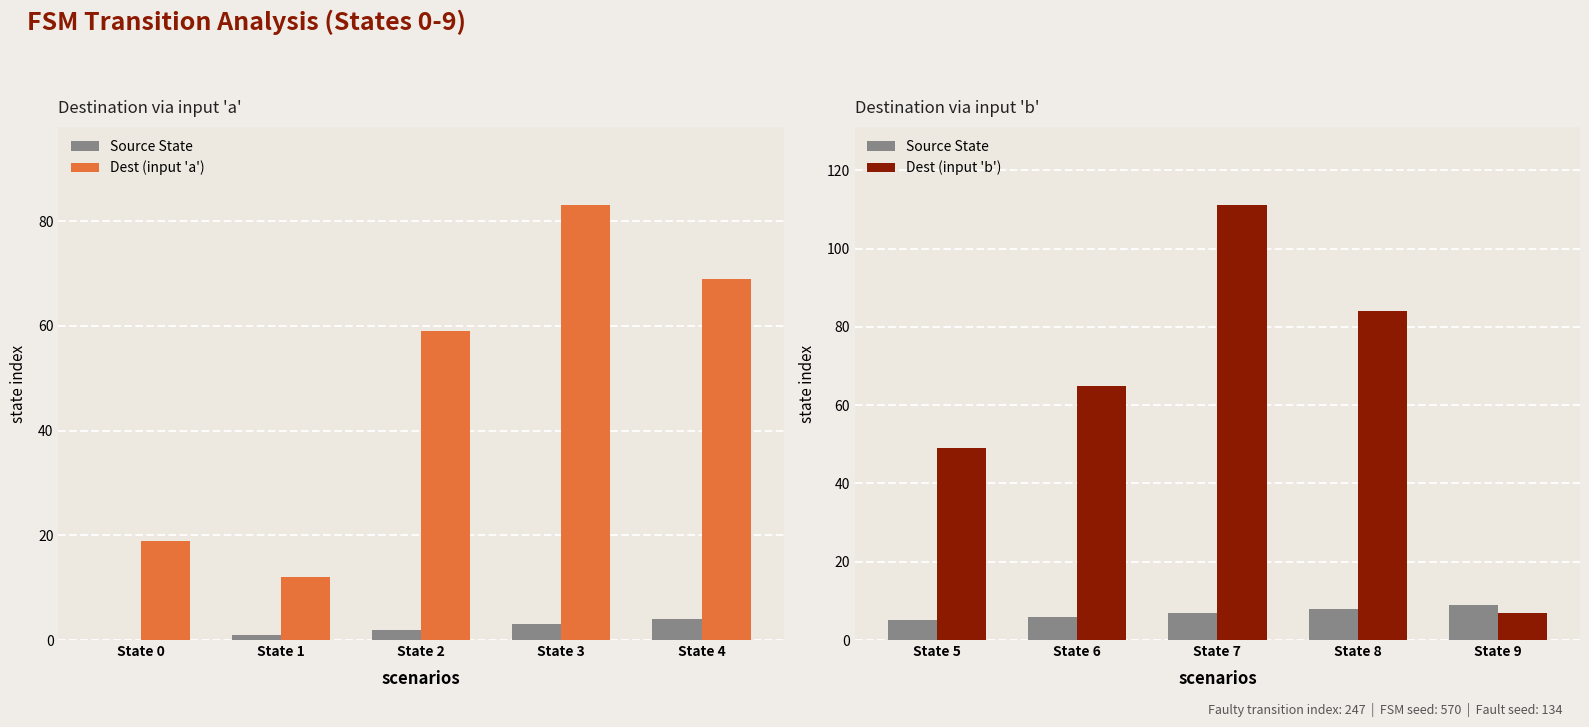

What are all the series names shown in the legend?

Source State, Dest (input 'a'), Dest (input 'b')